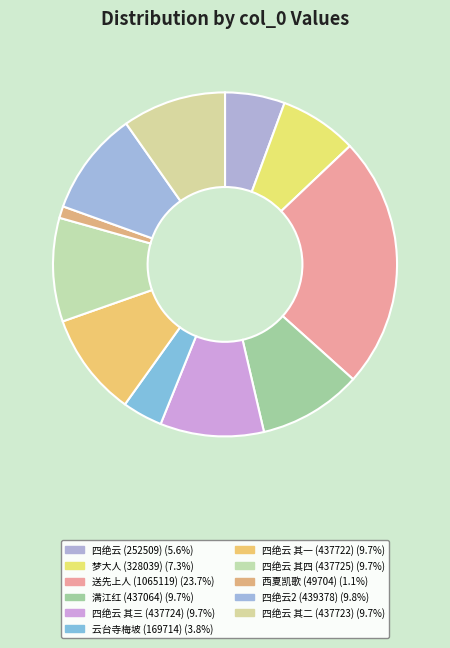

Count the number of slices in the pie.

11